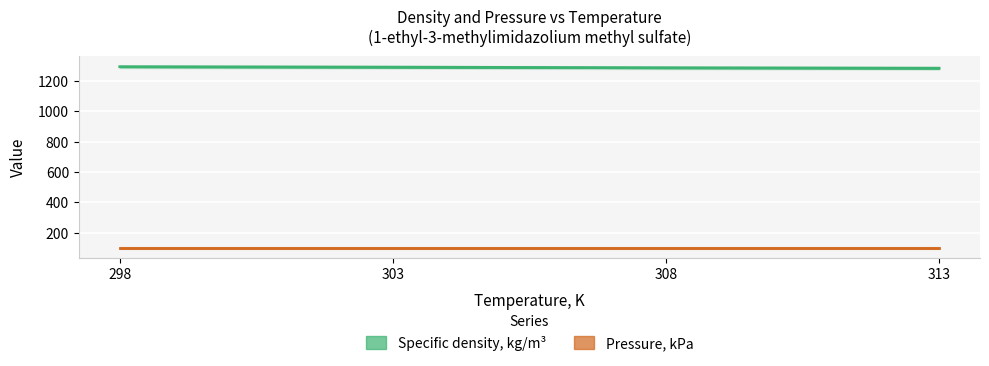

What is the maximum value shown in the chart?

1292